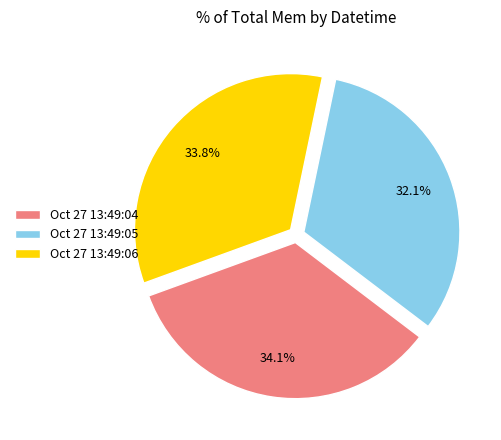

What percentage is NOT represented by Oct 27 13:49:05?

67.9%